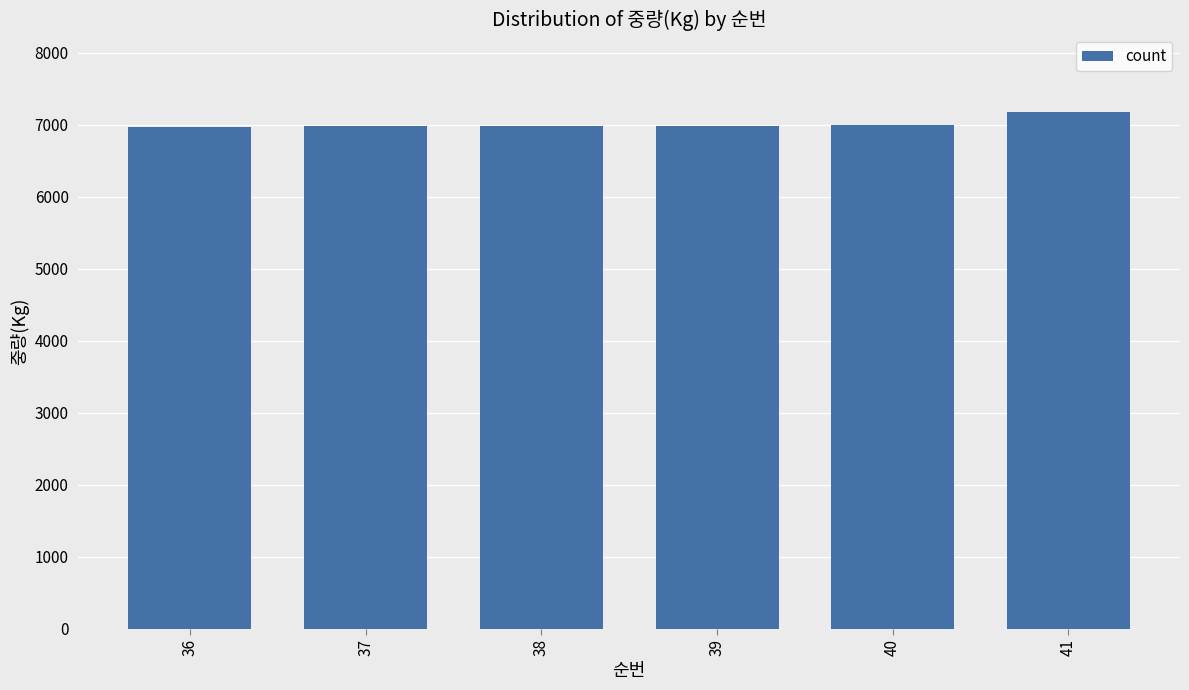

What is the value of the 4th bar from the left?

6978